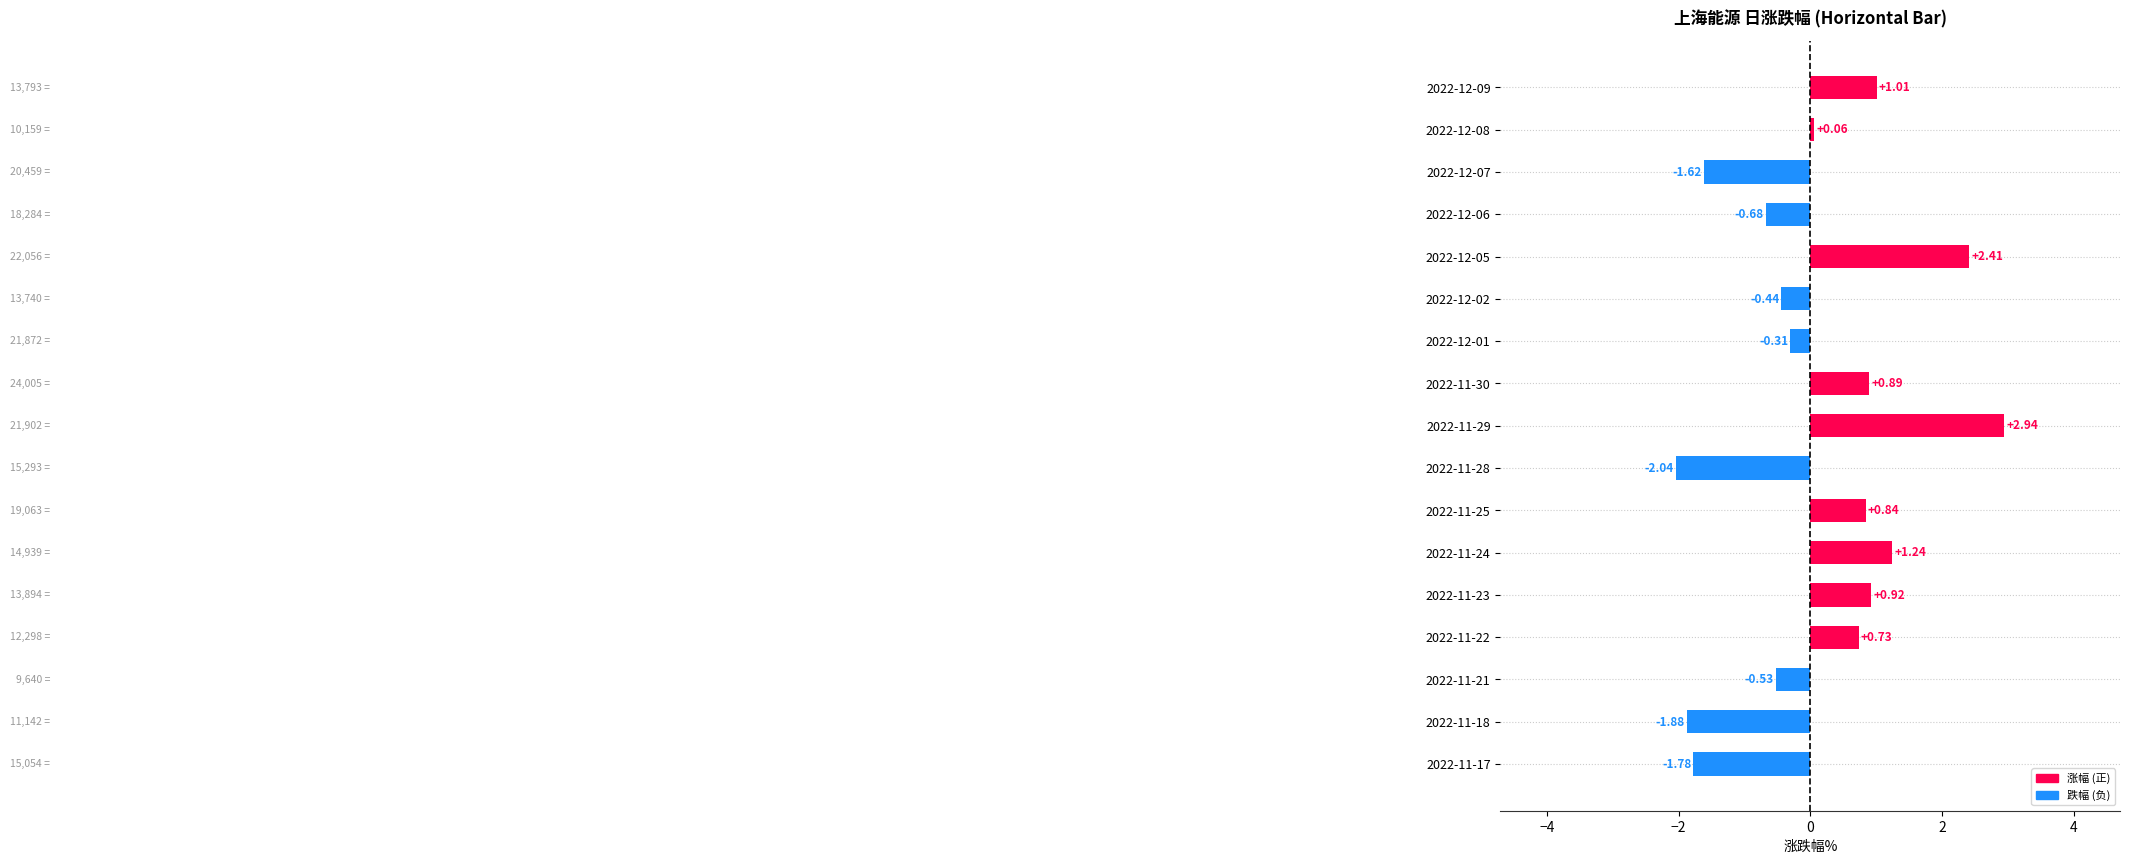

What is the change in value from 2022-11-23 to 2022-11-18?

-2.8